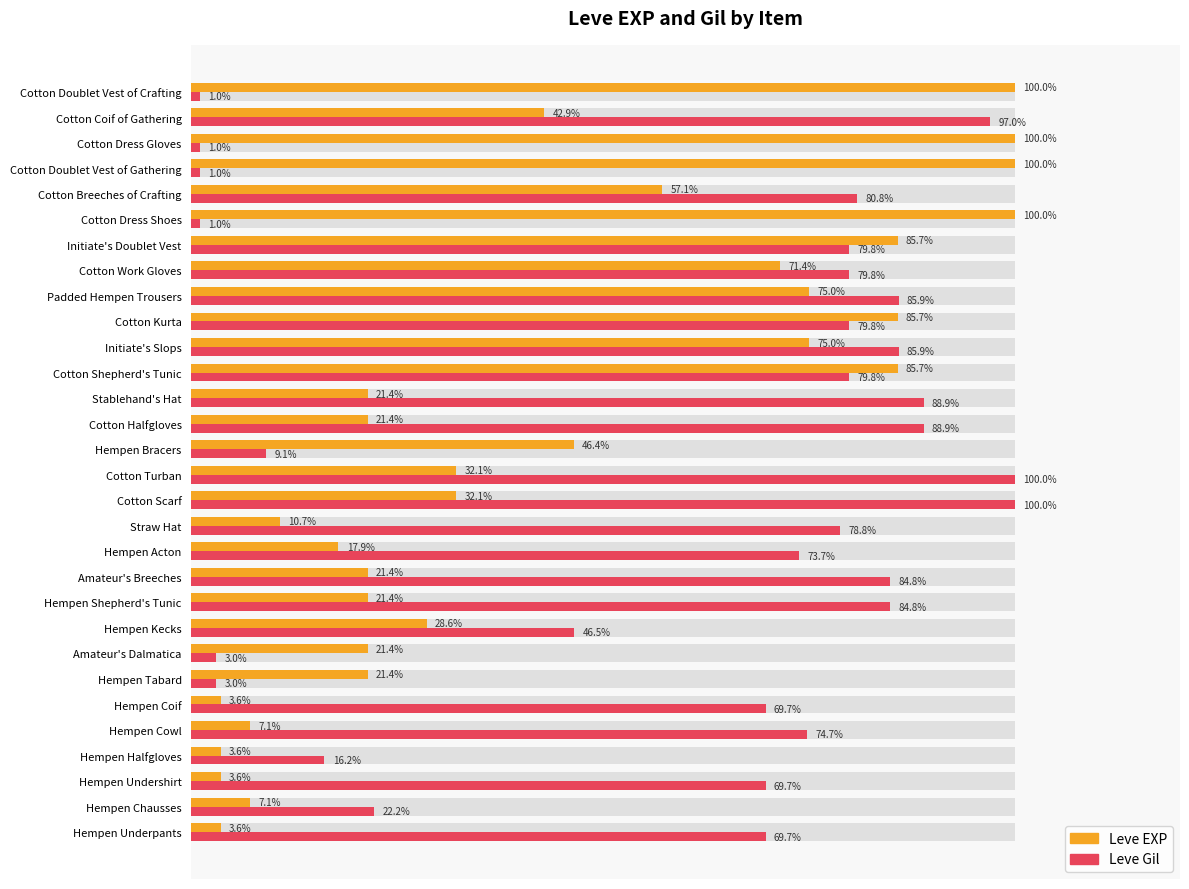

How many bars are there in total?

60